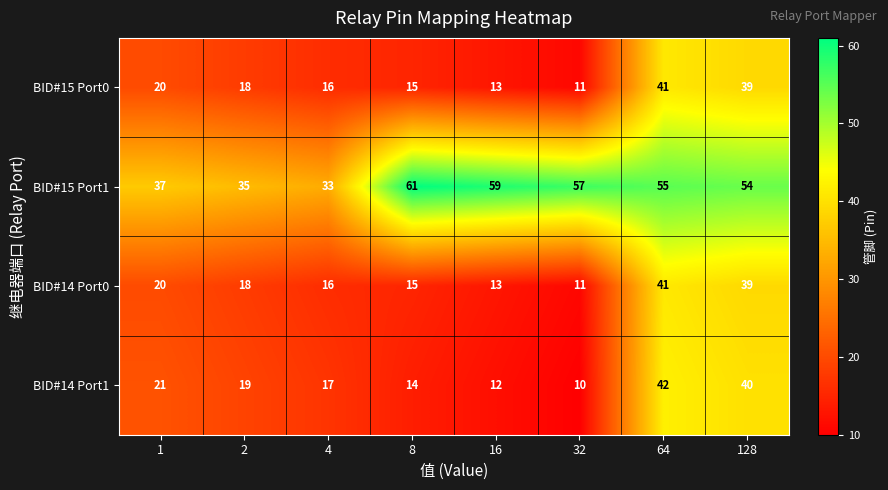

Where does the BID#15 Port1 series first go above 55?

8